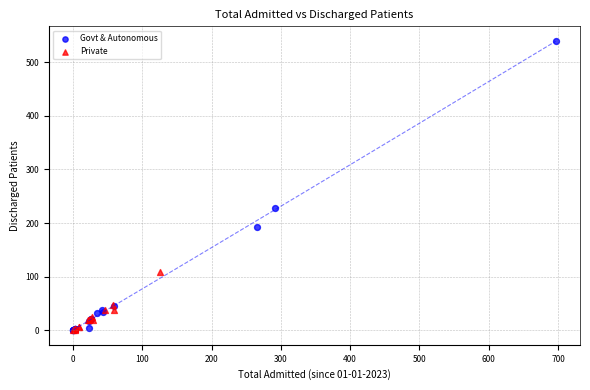

What are all the series names shown in the legend?

Govt & Autonomous, Private